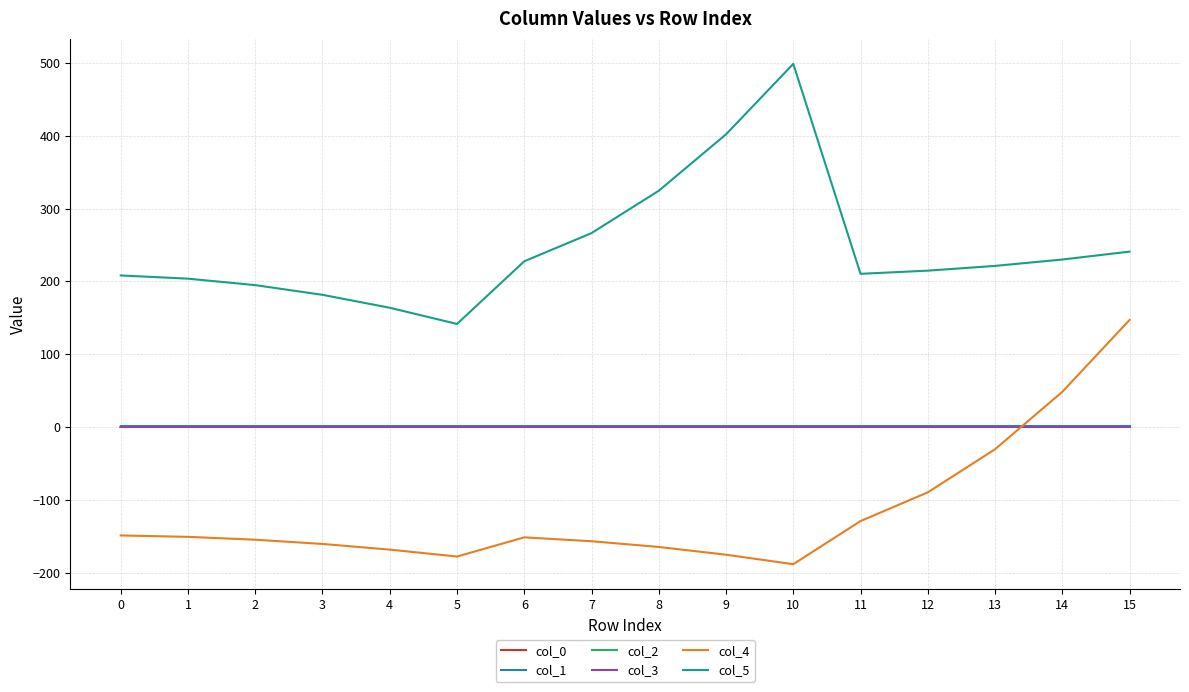

Which series has the largest total across all categories?

col_5